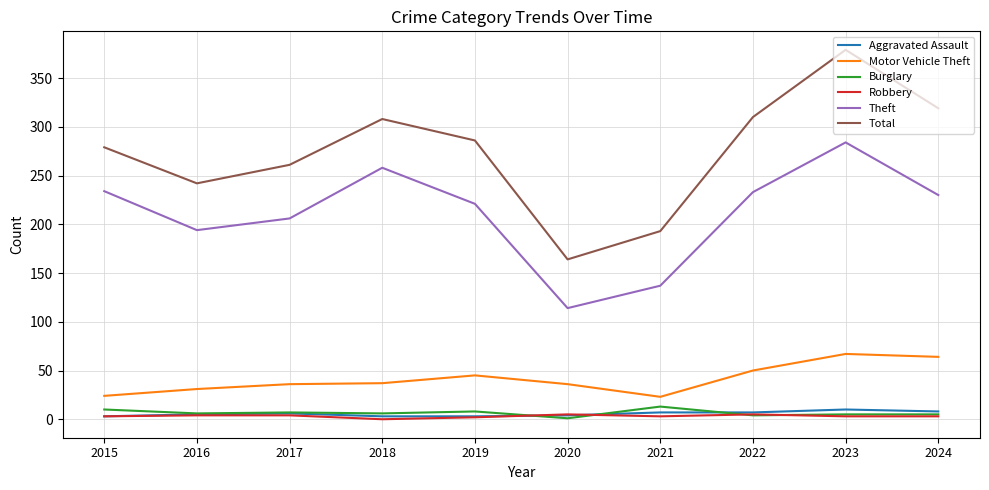

Between 2019 and 2023, which series saw the biggest shift?

Total